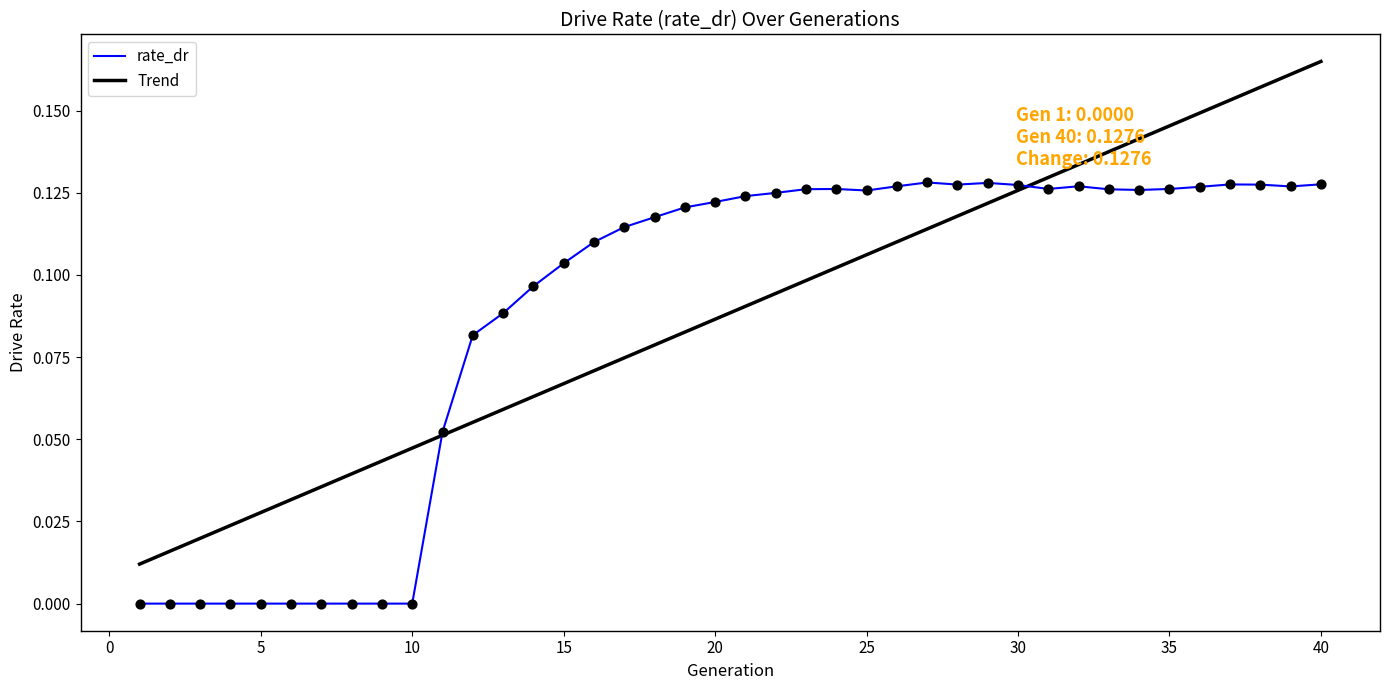

List the series in order of their peak value, lowest first.

rate_dr, Trend